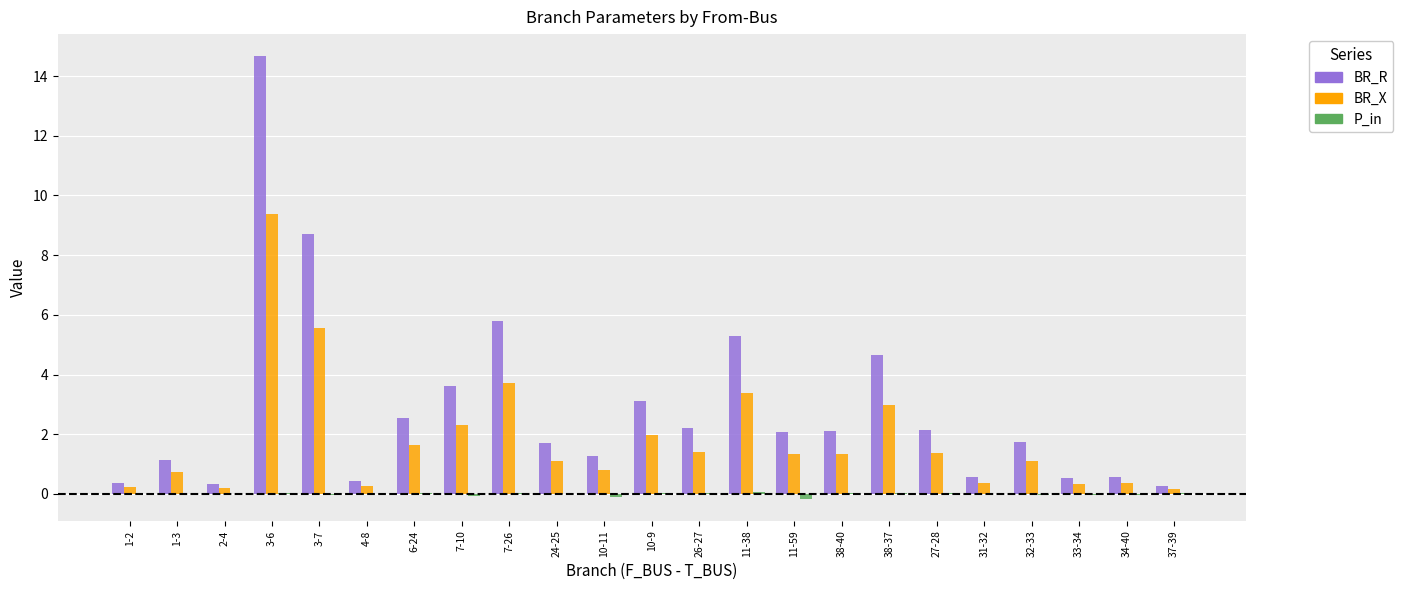

The value of BR_X at 3-7 is 5.6. True or false?

True